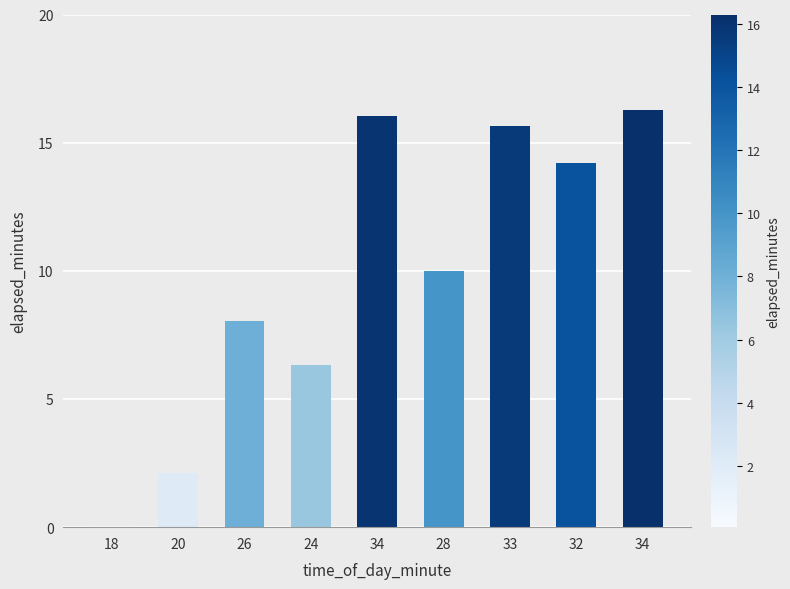

List the labels in order of value, largest first.

34, 34, 33, 32, 28, 26, 24, 20, 18